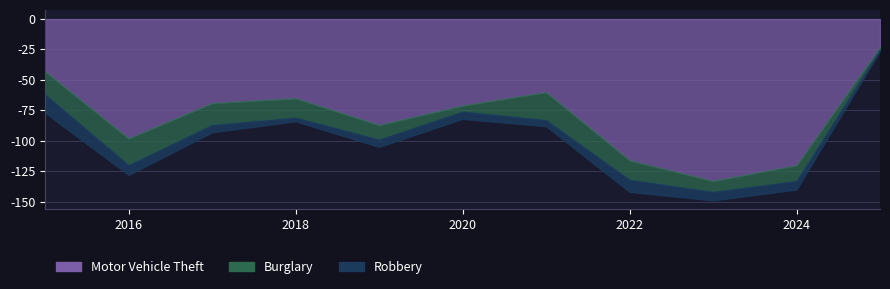

Which series has the largest total across all categories?

Motor Vehicle Theft